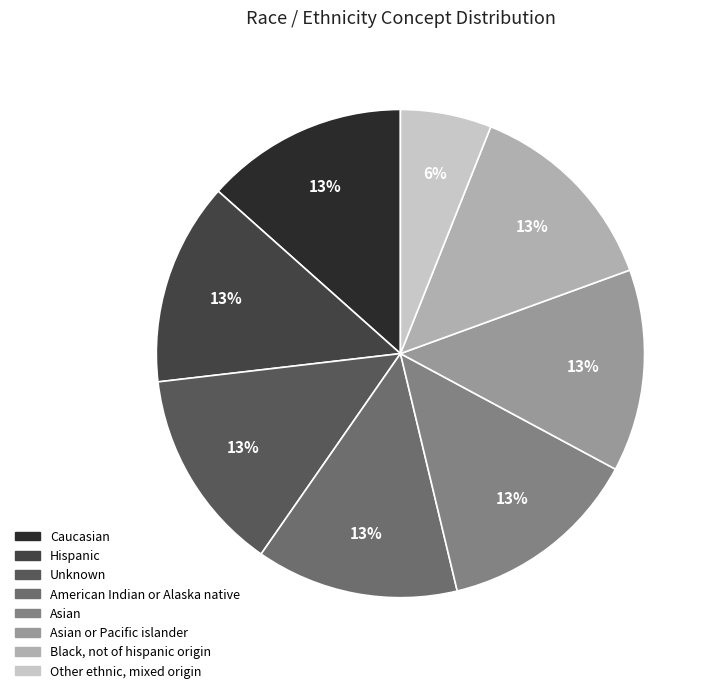

What percentage is NOT represented by Unknown?

86.5%